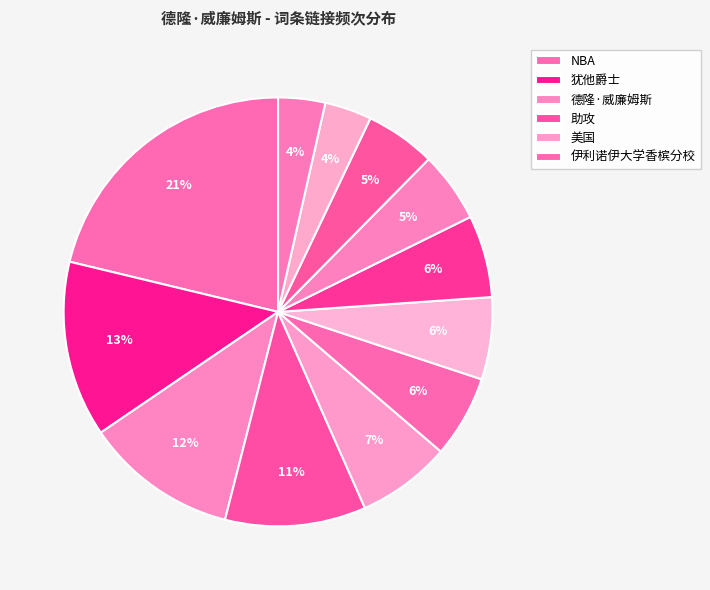

How many segments does this pie chart have?

12